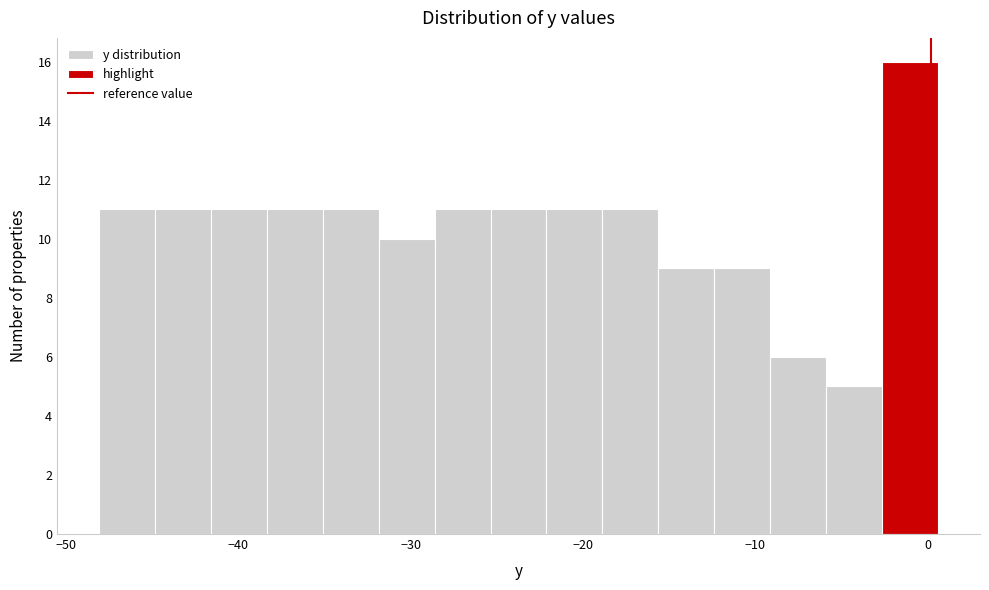

Around what value on the x-axis is the tallest bar? Give the approximate position of its centre, as read against the axis.

-1